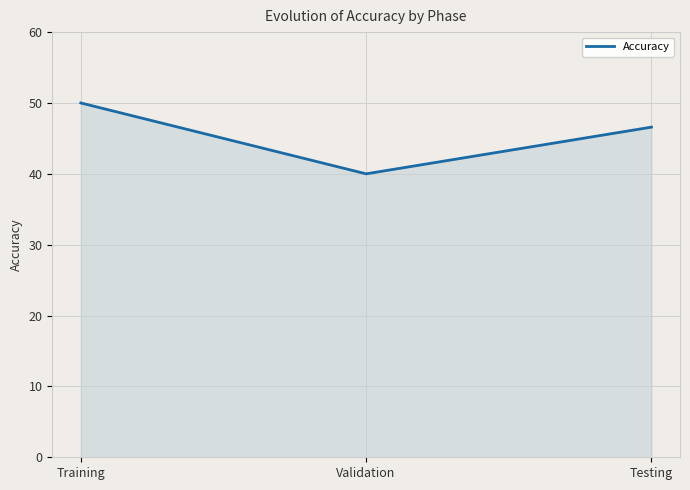

Approximately how many times larger is the value at Validation compared to Training?

0.8